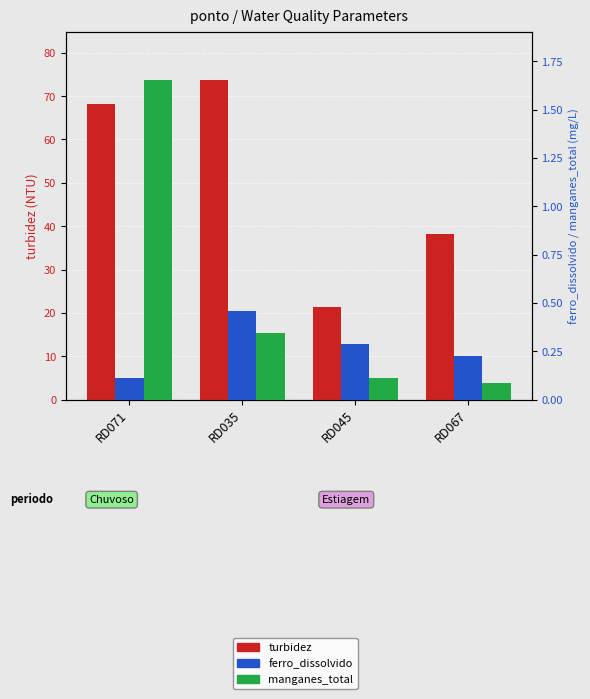

How many categories are shown in the chart?

4